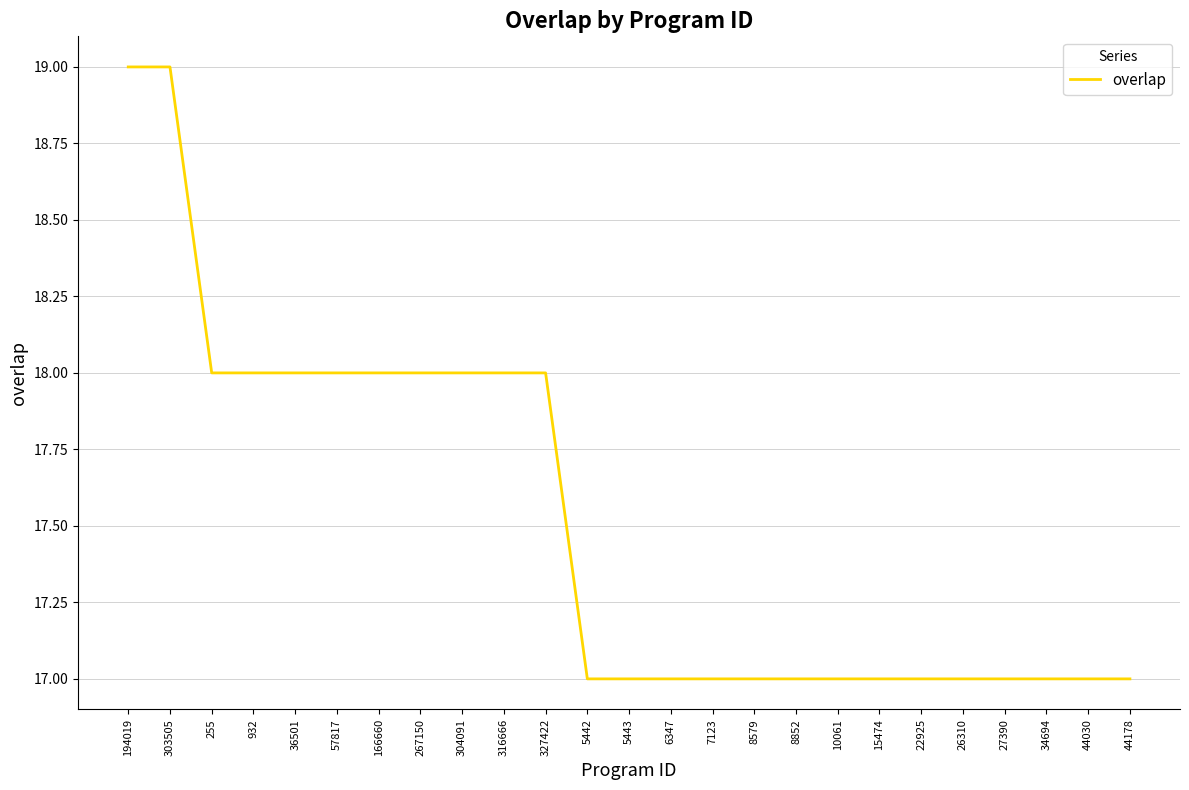

What is the minimum value shown in the chart?

17